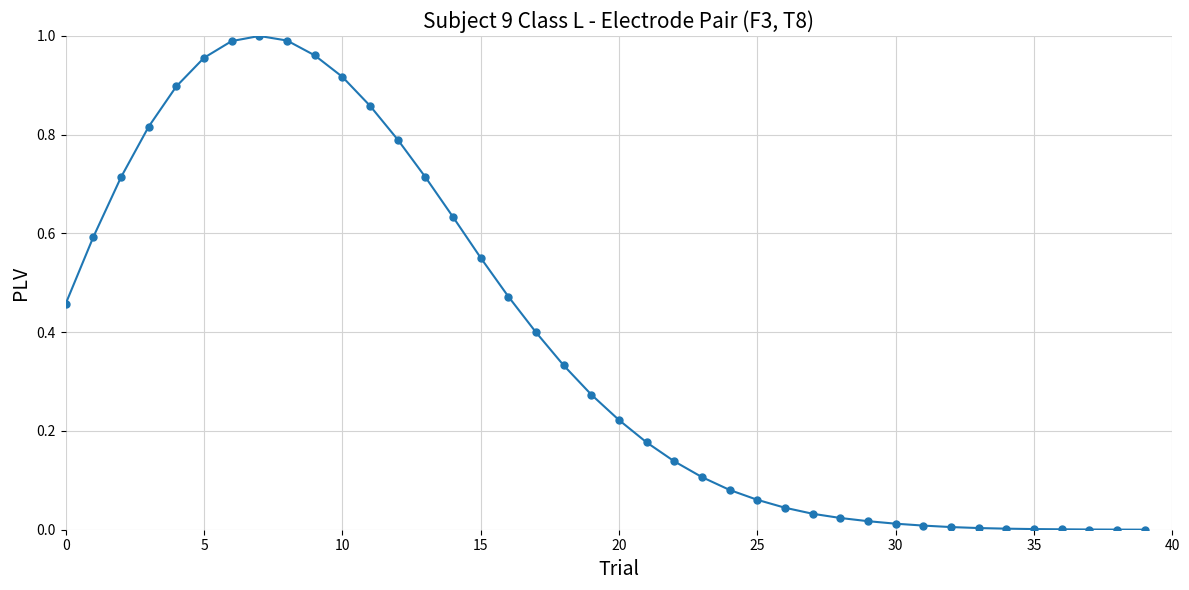

True or false: the data has more than 0 interior local peaks.

True